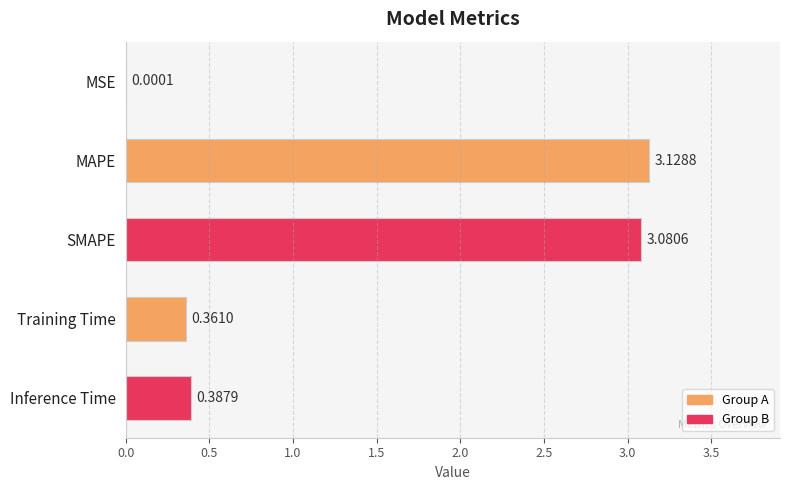

What is the sum of the values at MAPE and Inference Time?

3.5